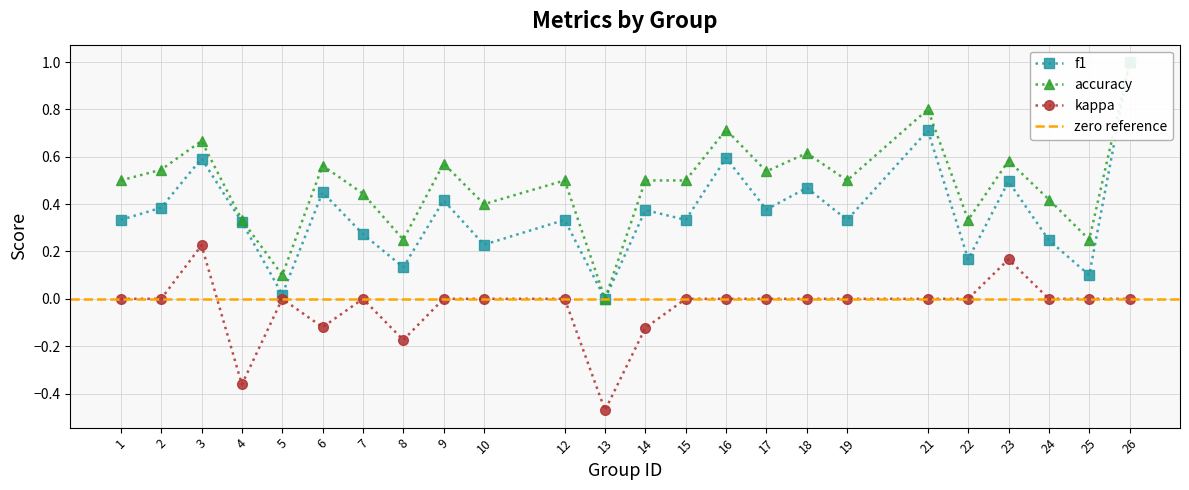

Rank the categories by f1 value from highest to lowest.

26, 21, 16, 3, 23, 18, 6, 9, 2, 17, 14, 1, 12, 15, 19, 4, 7, 24, 10, 22, 8, 25, 5, 13